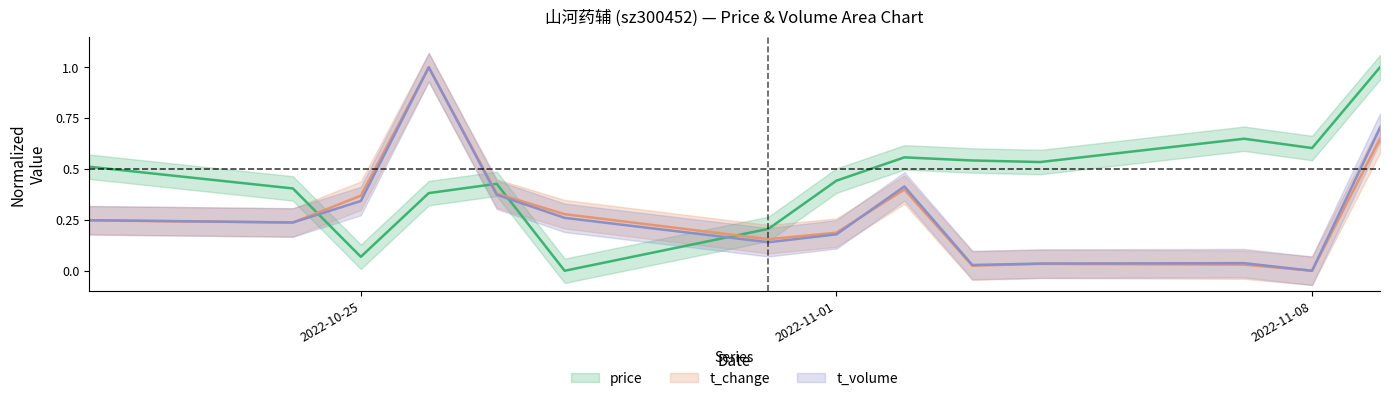

In t_change, how many points are higher than both neighbors (excluding endpoints)?

3